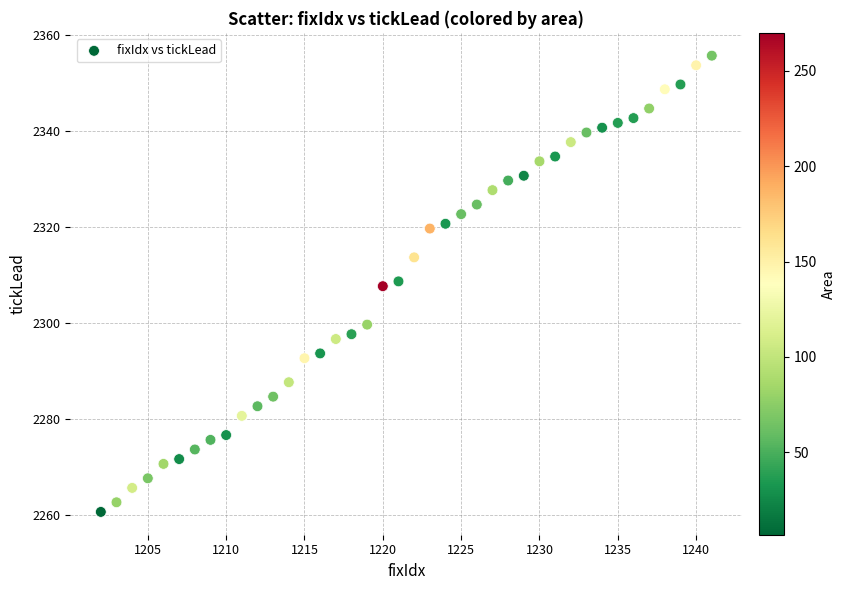

What is the range of Y values (max minus min)?

95.0